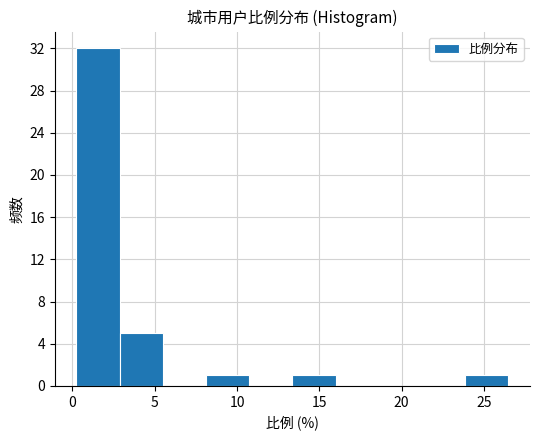

How tall is the bar that spans 13.5 to 16.0 on the x-axis? Neither the bar edges nor the heights are printed on the chart, so give them approximately, as read against the axes.

1